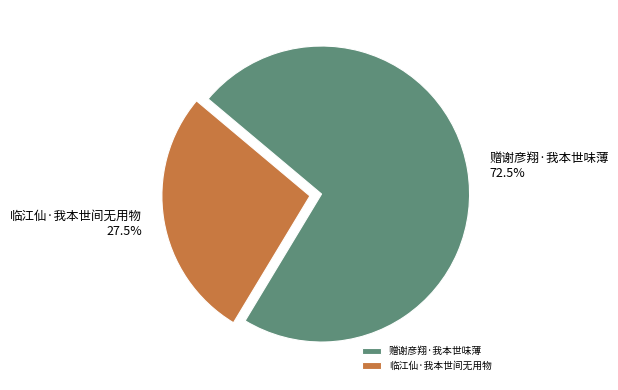

What portion of the pie excludes 赠谢彦翔·我本世味薄?

27.5%